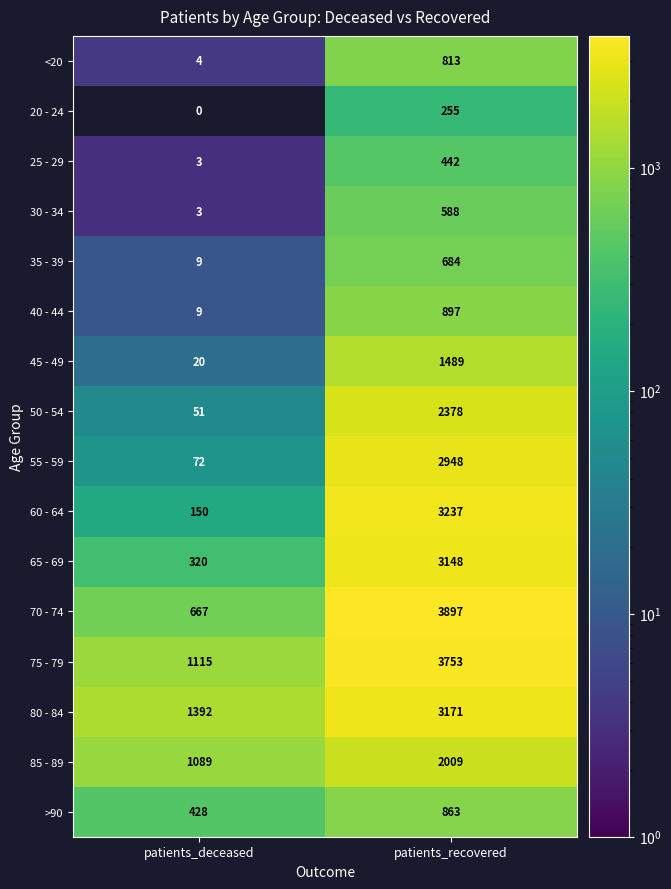

At which label does 50 - 54 reach its minimum?

patients_deceased